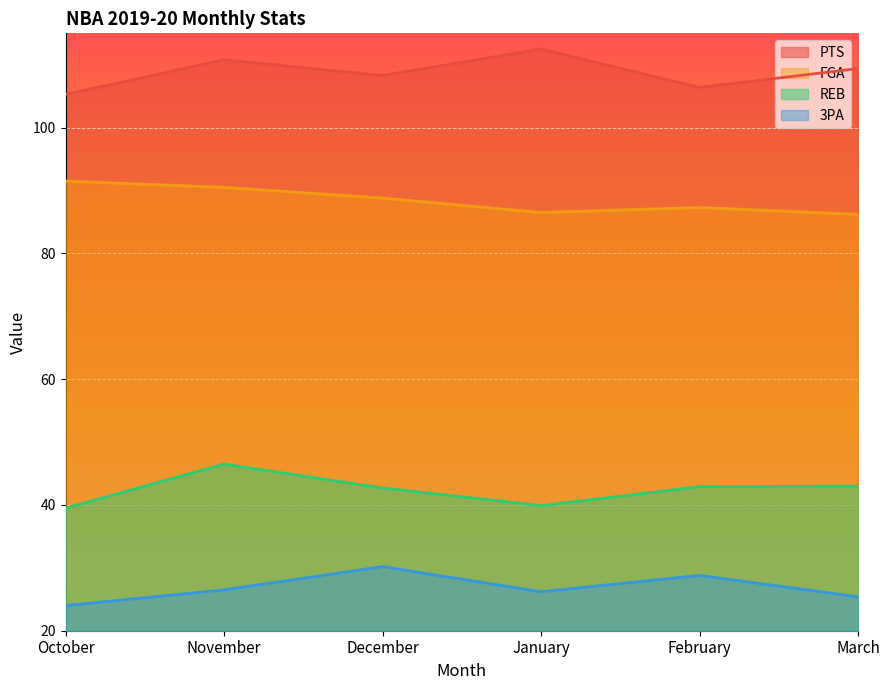

Rank the series at March from highest to lowest value.

PTS, FGA, REB, 3PA